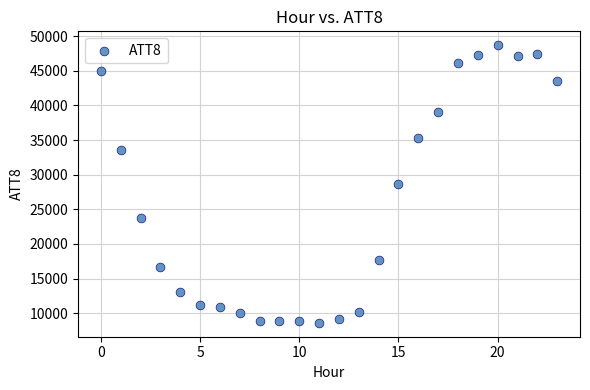

What is the range of Y values (max minus min)?

40100